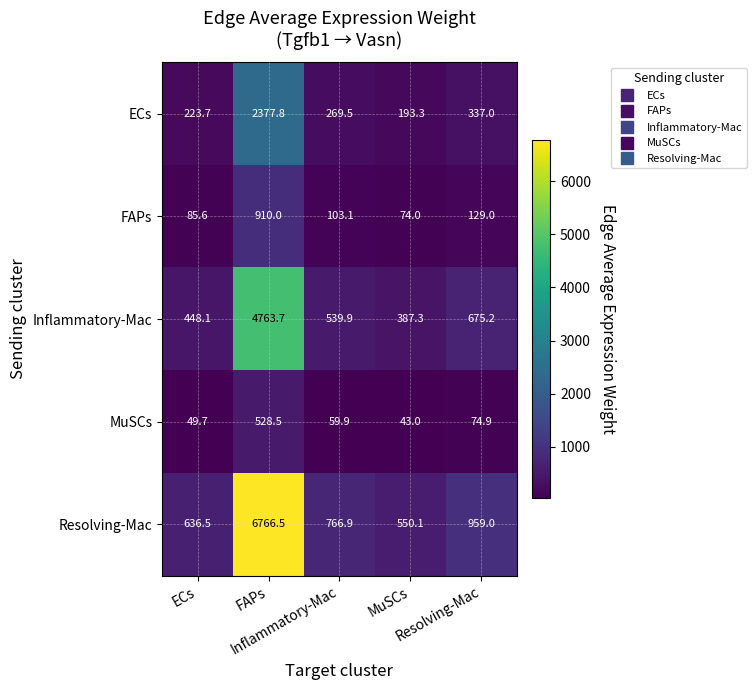

How many categories are shown in the chart?

5